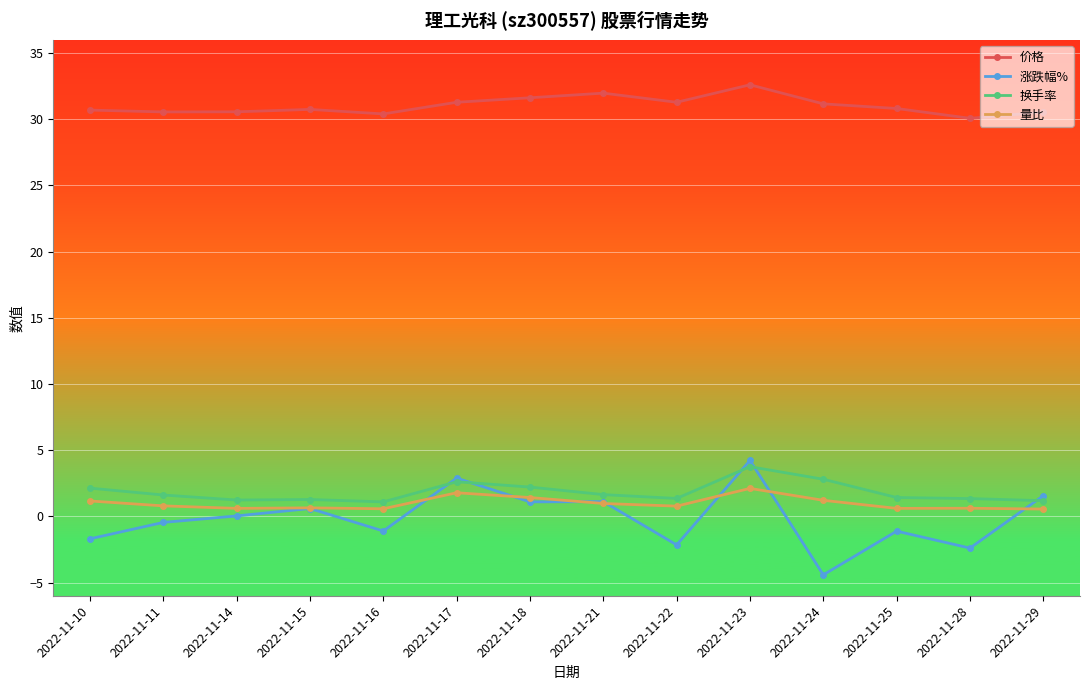

What is the value of the 价格 point at the 1st from the left?

30.7